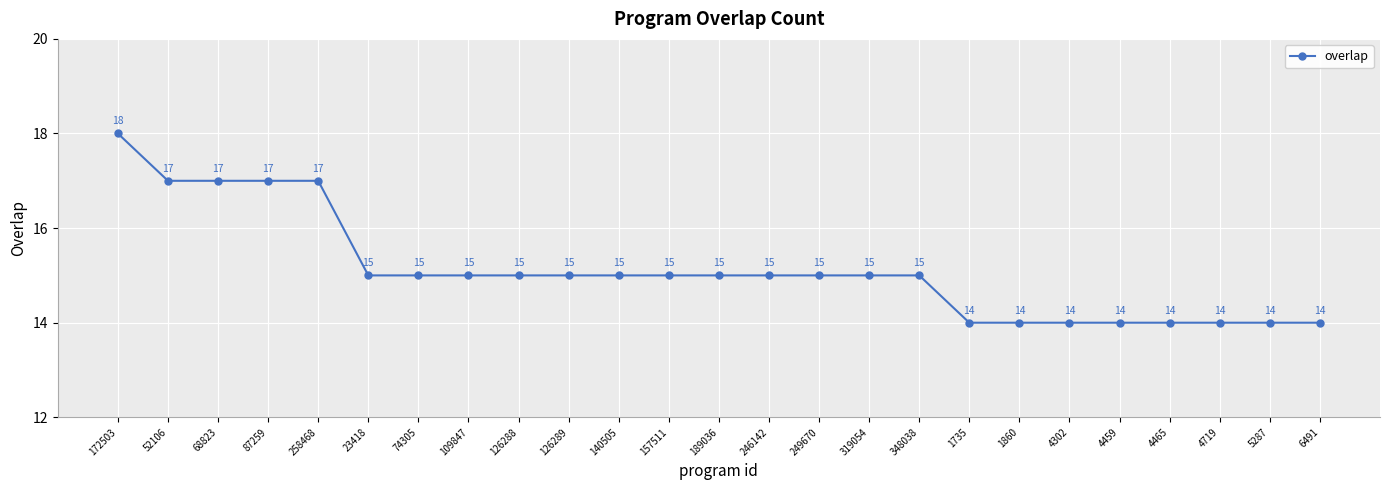

What is the ratio of the value at 140505 to the value at 189036?

1.0